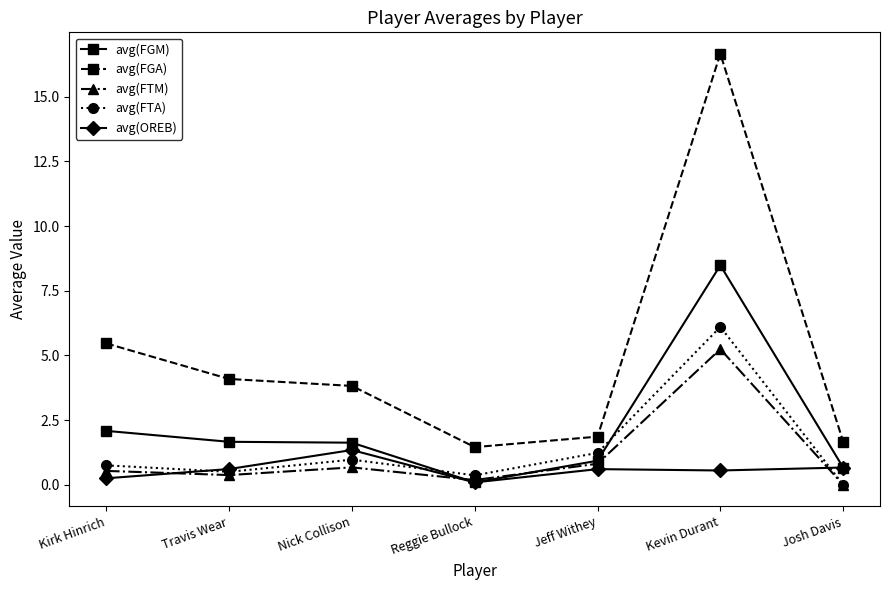

Which category has the highest value in the avg(FTM) series?

Kevin Durant